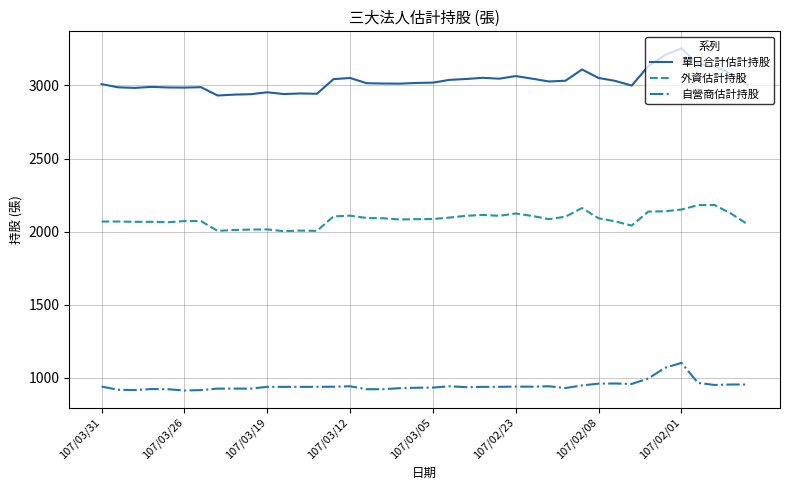

True or false: 外資估計持股 and 單日合計估計持股 intersect in this chart.

False